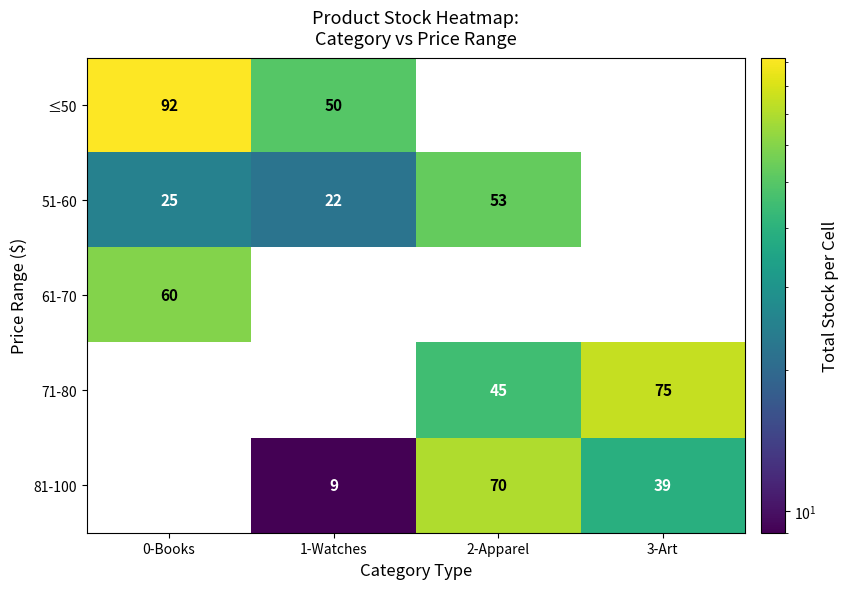

Where is 71-80 nearest to the value 37?

2-Apparel